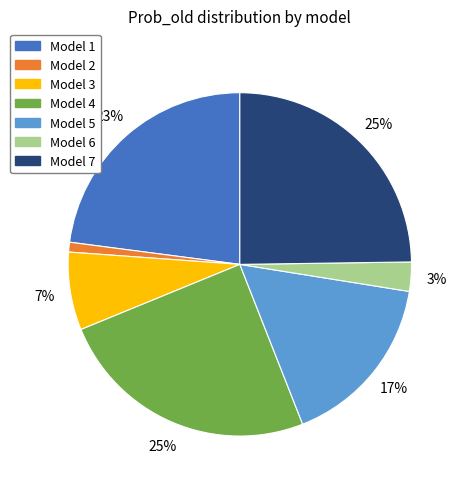

Which has a higher value, Model 2 or Model 5?

Model 5